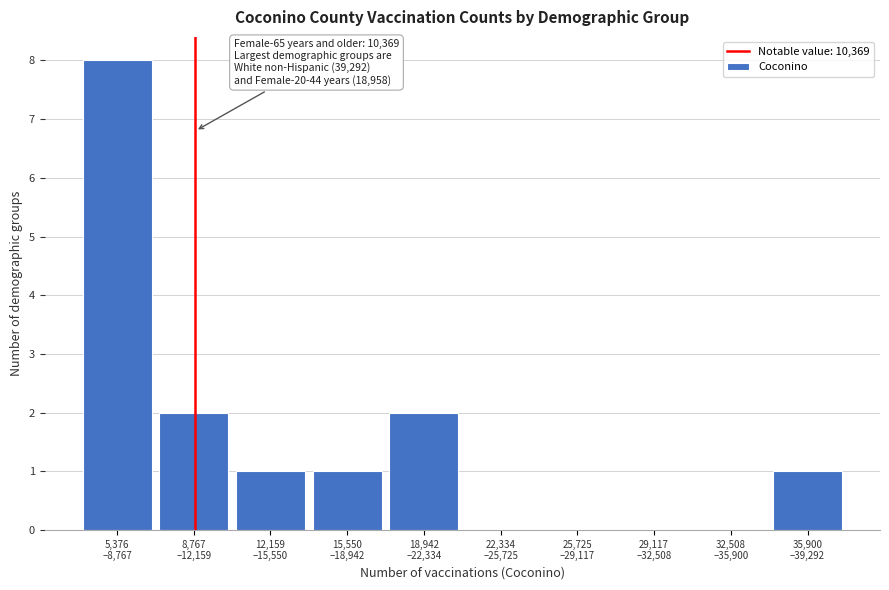

What is the greatest value displayed?

8